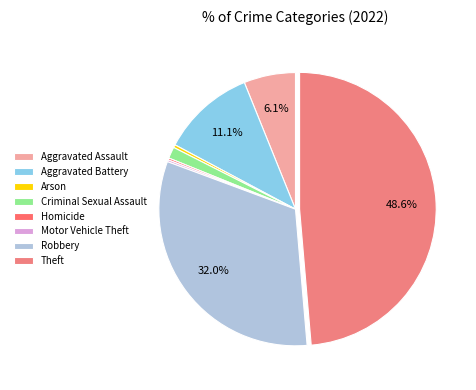

Does any single category account for the majority?

No